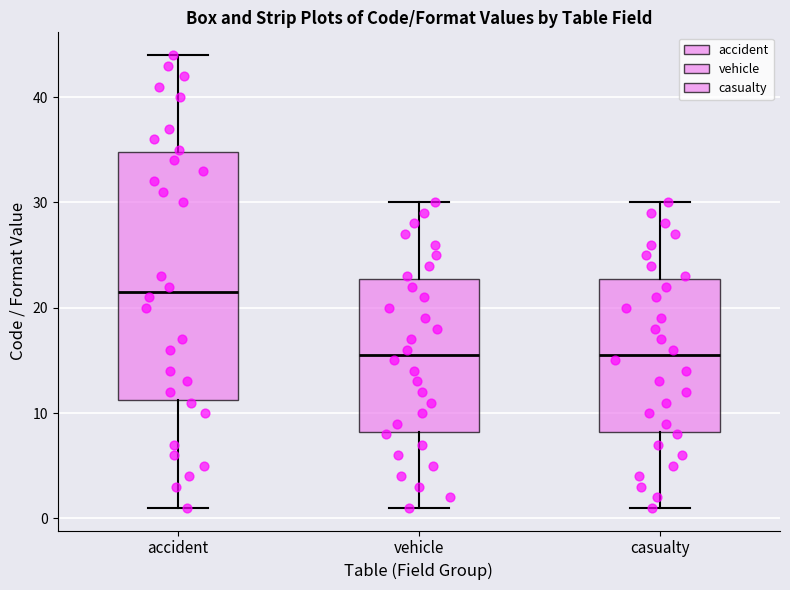

Reading left to right, transcribe this box plot: for each box, give where its median line is, the range the box spans, and where its two whiskers end, as read against the y-axis. The values are not printed on the chart, so give them approximately, as read against the axis.

accident: median 22, box 11 to 35, whiskers 1 to 44
vehicle: median 16, box 8 to 23, whiskers 1 to 30
casualty: median 16, box 8 to 23, whiskers 1 to 30